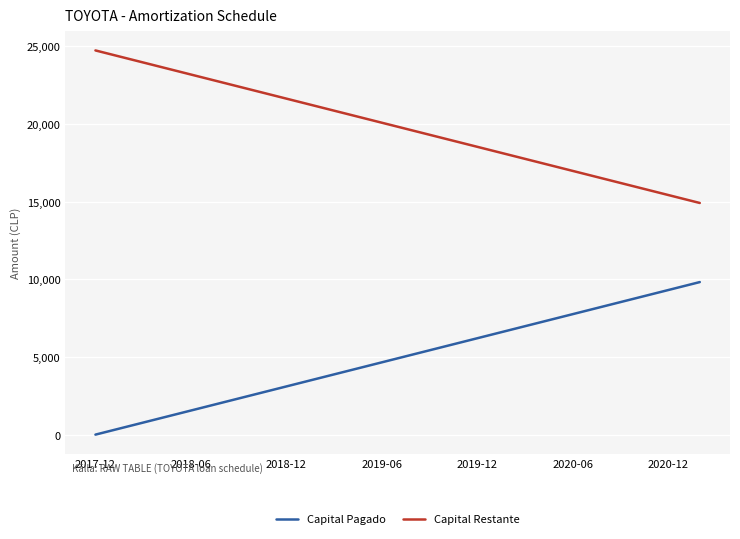

List the series in order of their peak value, highest first.

Capital Restante, Capital Pagado